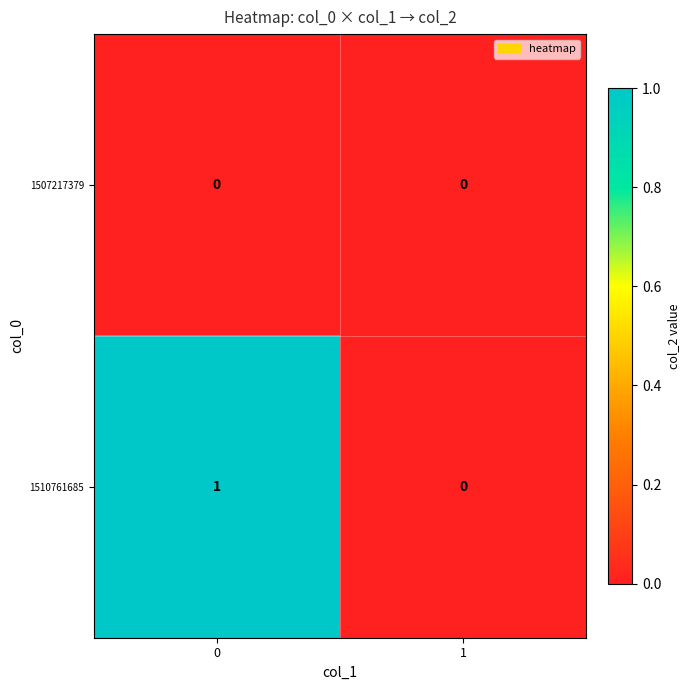

Which series changed the most between 0 and 1?

1510761685